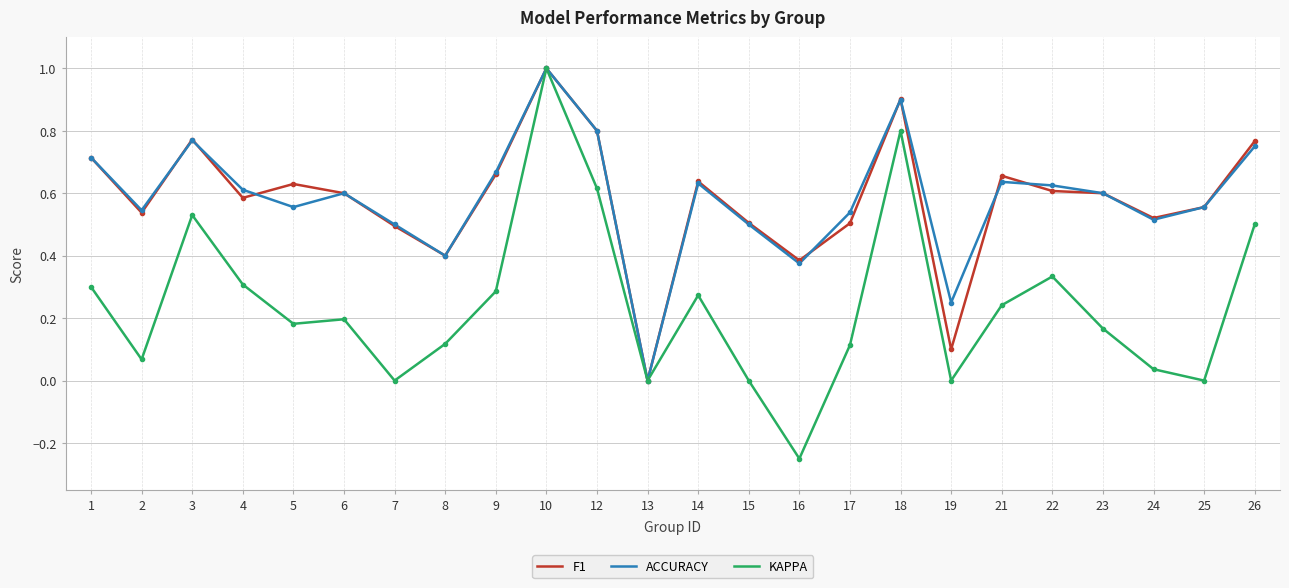

What are all the series names shown in the legend?

F1, ACCURACY, KAPPA